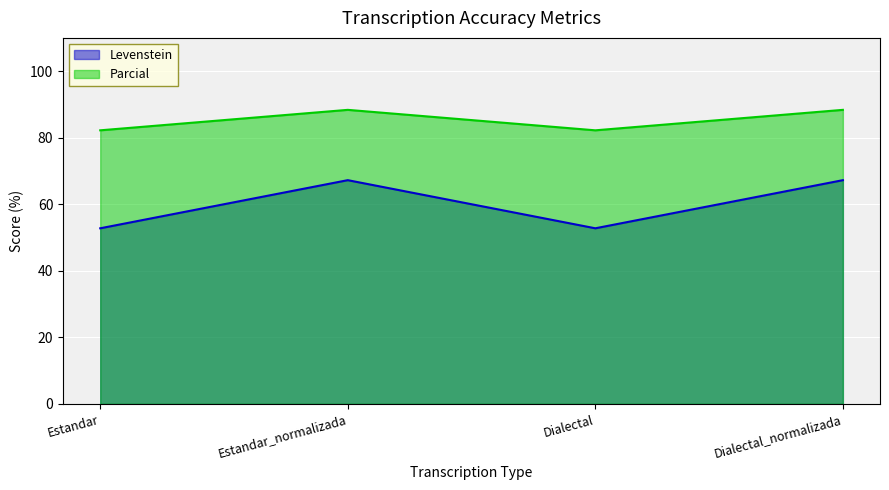

Rank the categories by Parcial value from lowest to highest.

Estandar, Dialectal, Estandar_normalizada, Dialectal_normalizada